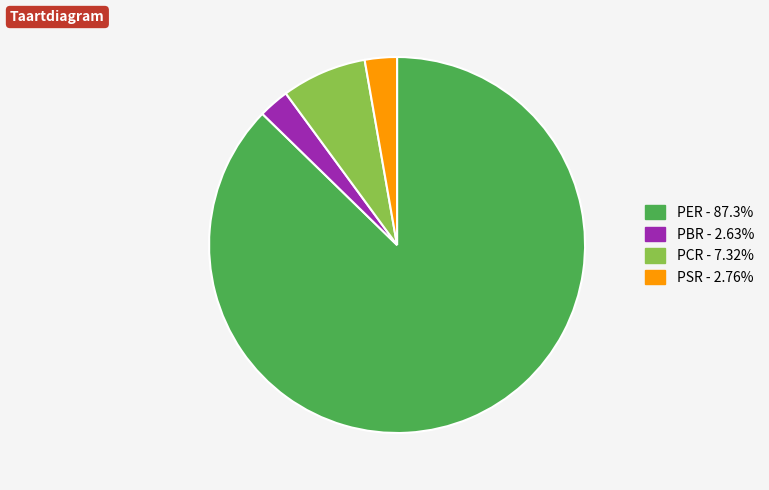

What is the majority slice?

PER